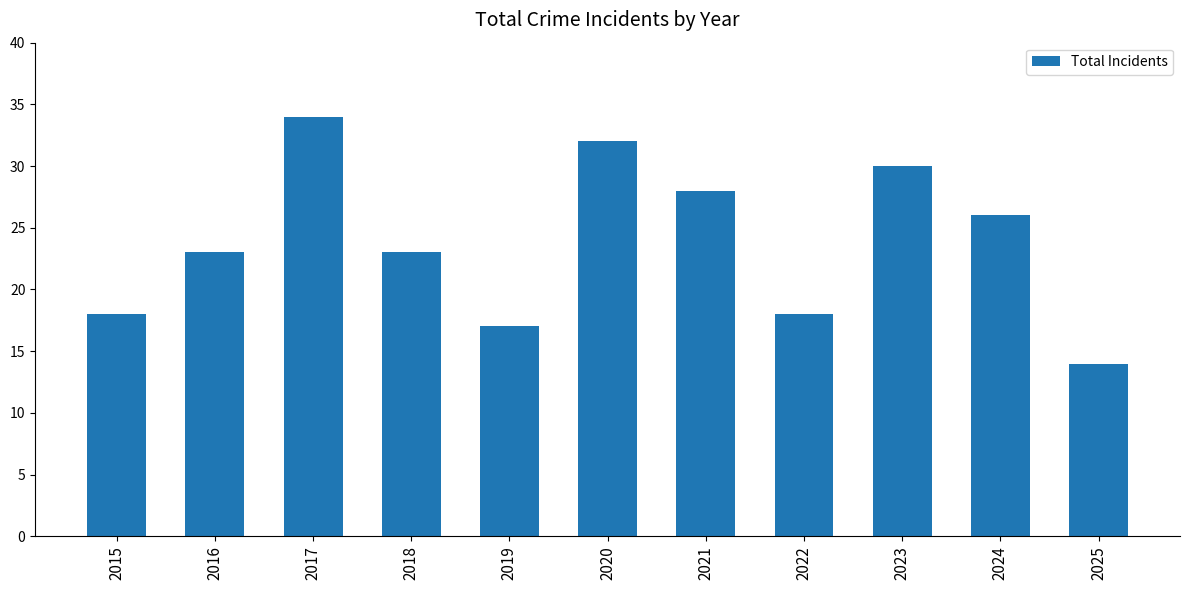

What is the value of the 7th bar from the left?

28